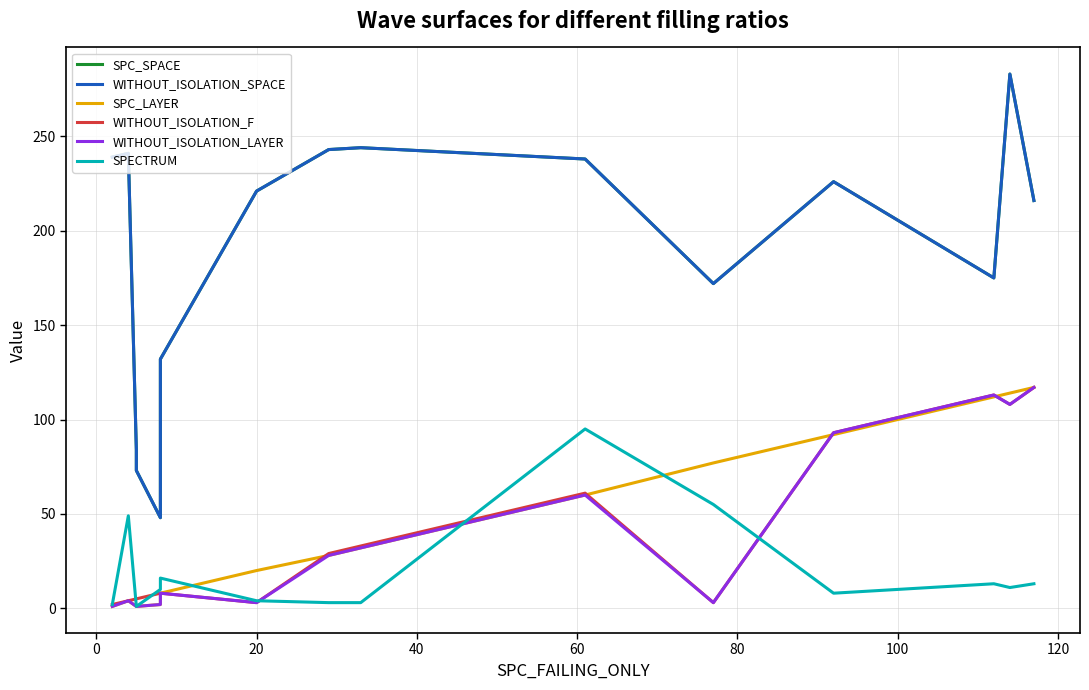

True or false: WITHOUT_ISOLATION_LAYER and WITHOUT_ISOLATION_F cross at least once.

False